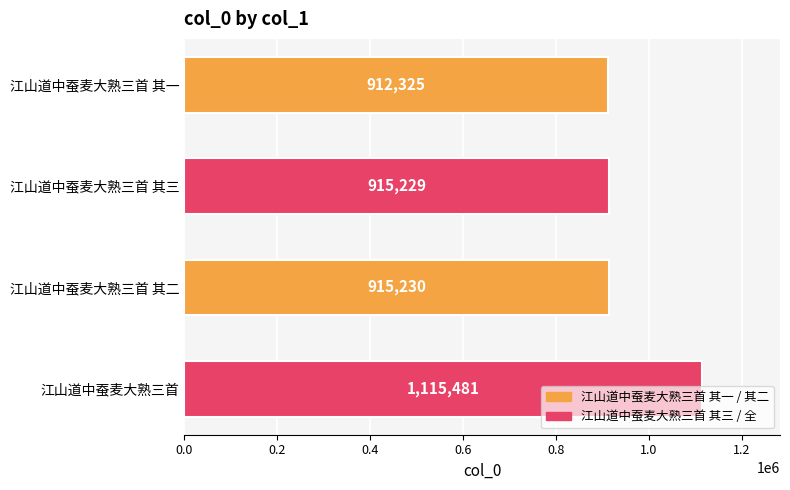

How many data points are less than 915230?

2